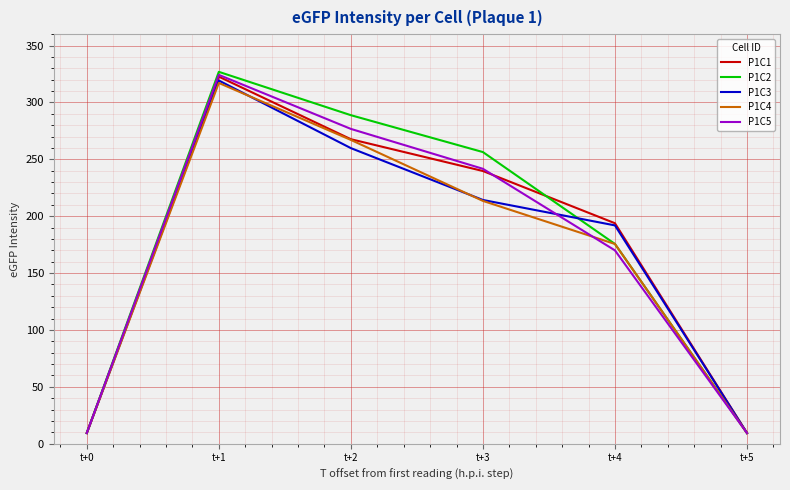

At which category is the sum across all series the highest?

t+1